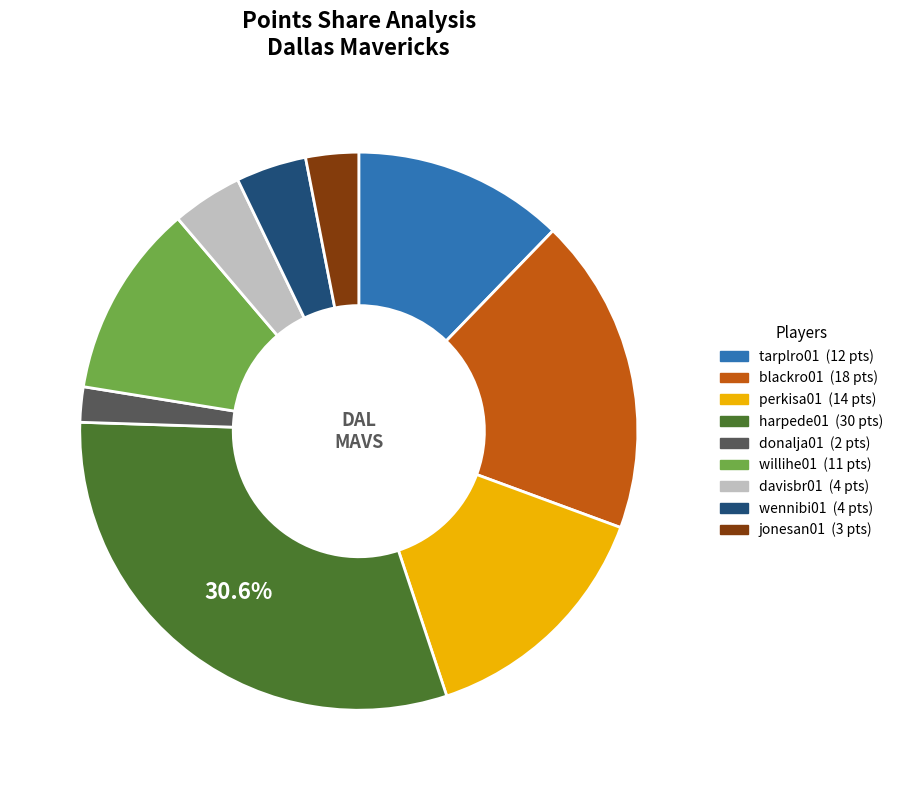

Is harpede01 the majority of the pie?

No